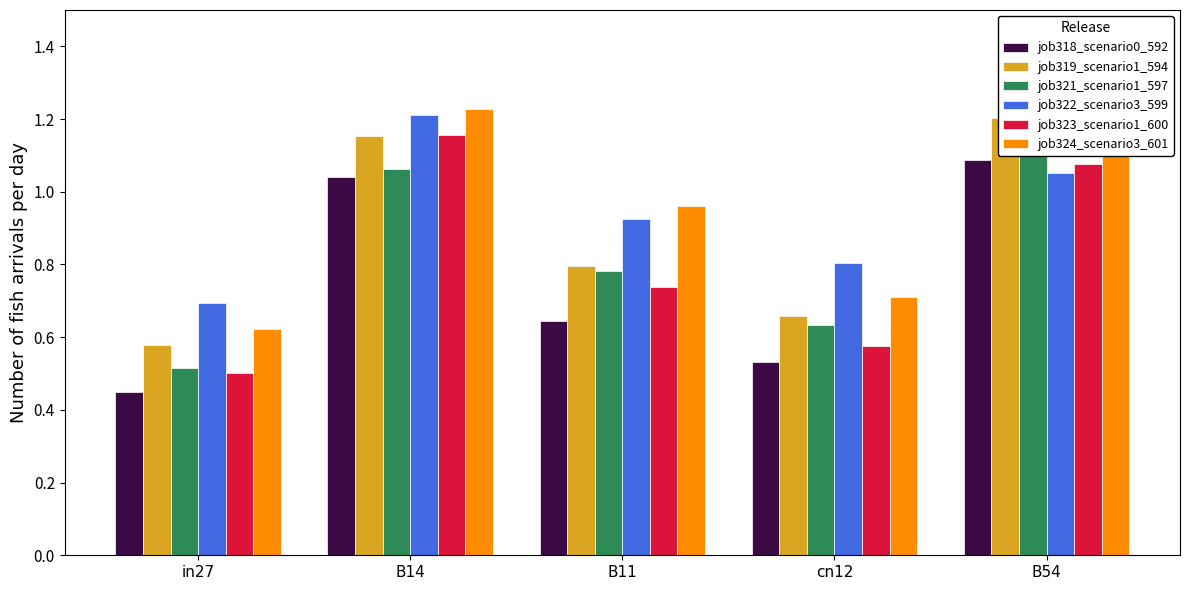

Between B11 and in27, which is larger?

B11